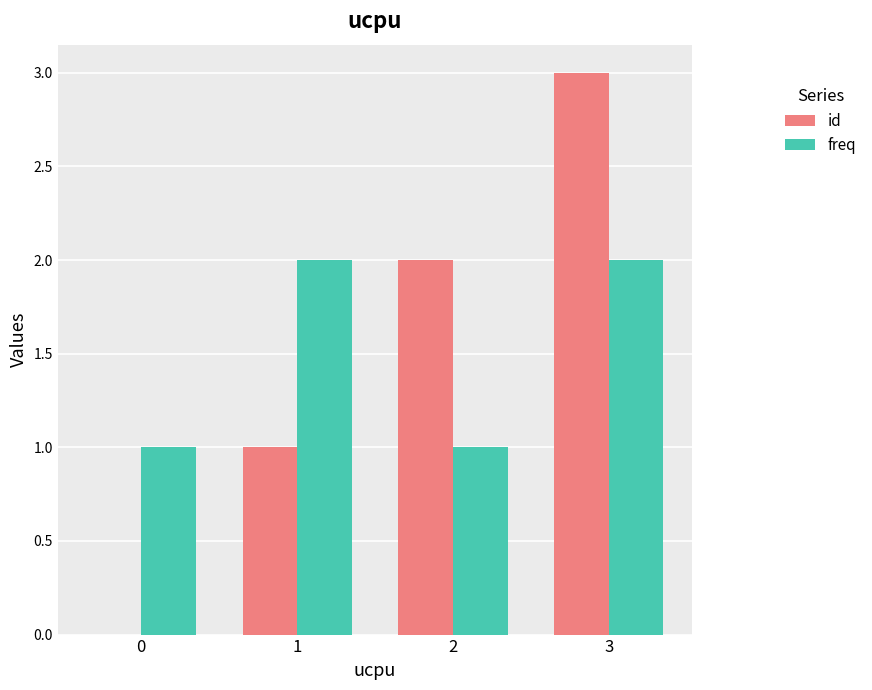

At which category does the chart reach its peak across all series?

3